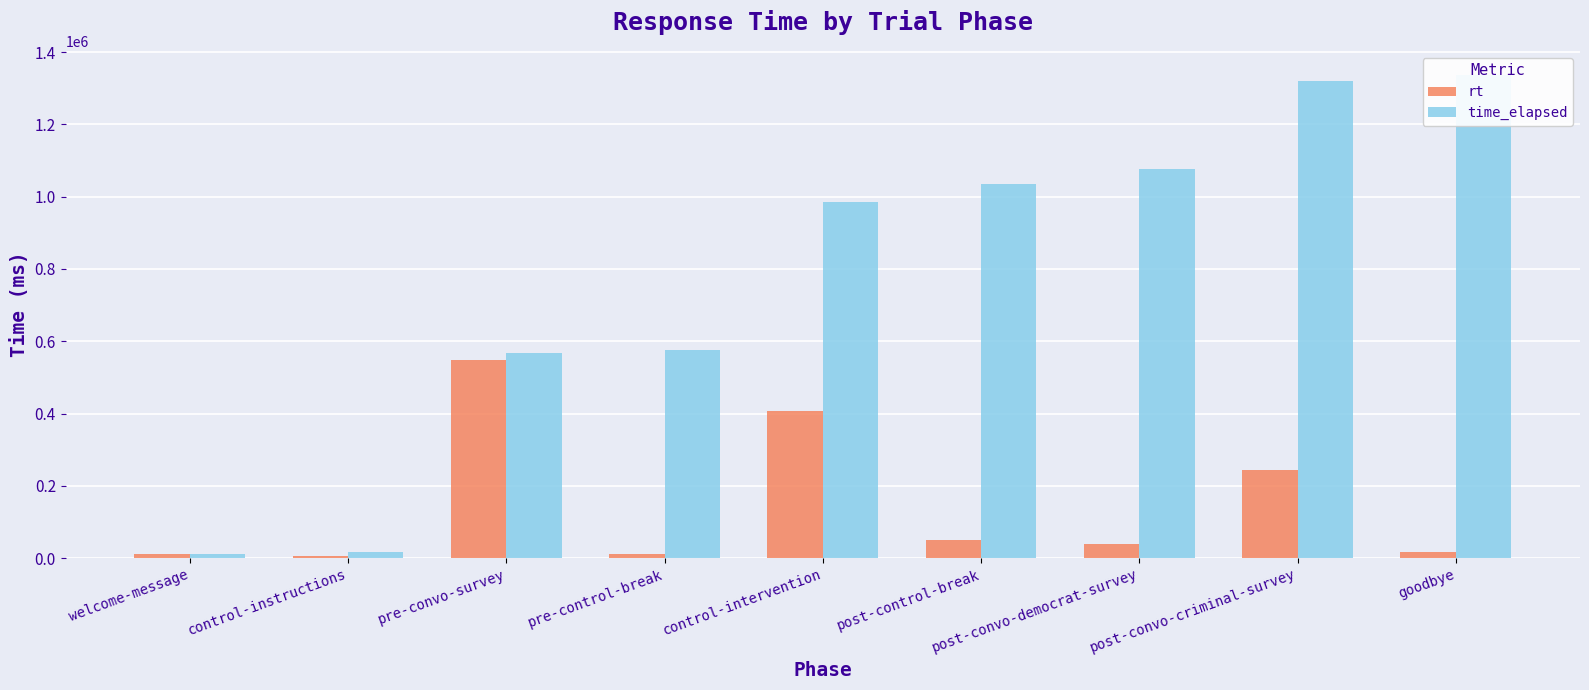

At goodbye, list the series in order from smallest to largest.

rt, time_elapsed